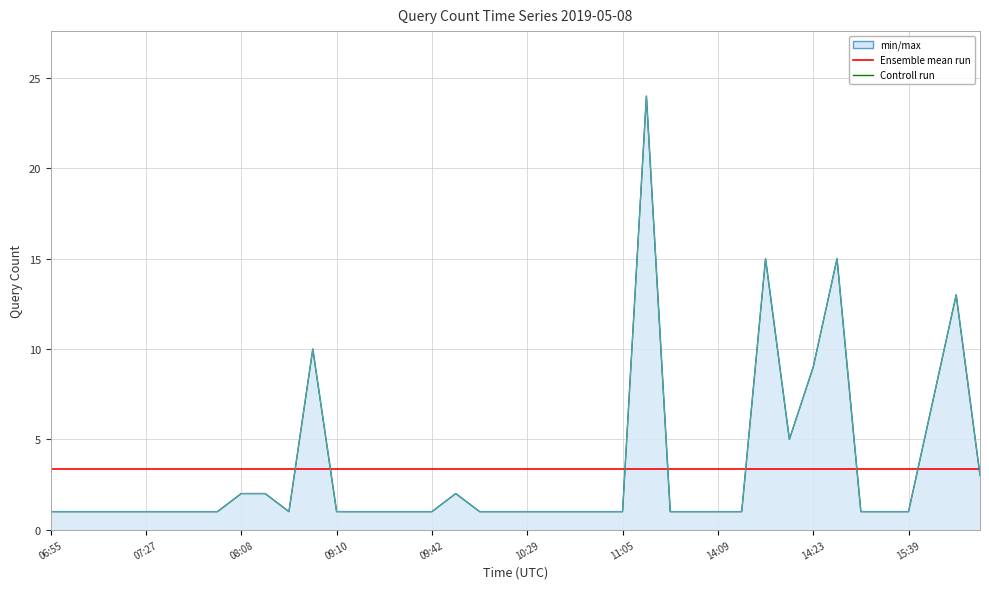

What is the difference between the maximum and minimum values in the Controll run series?

23.0